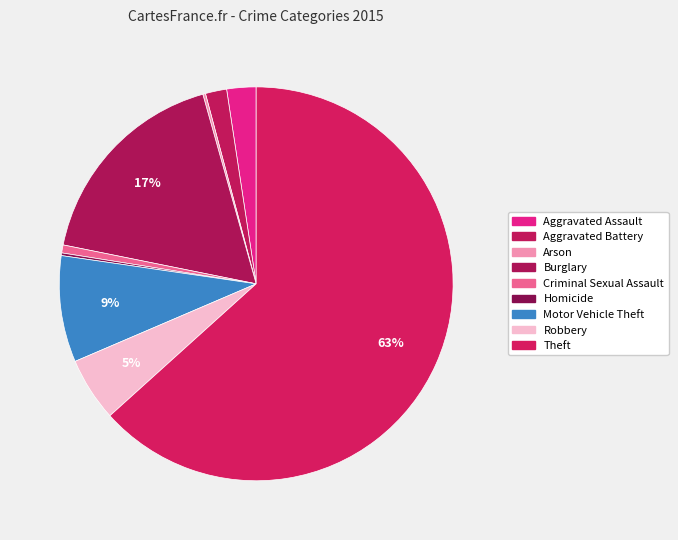

True or false: Aggravated Assault accounts for 10% of the total.

False